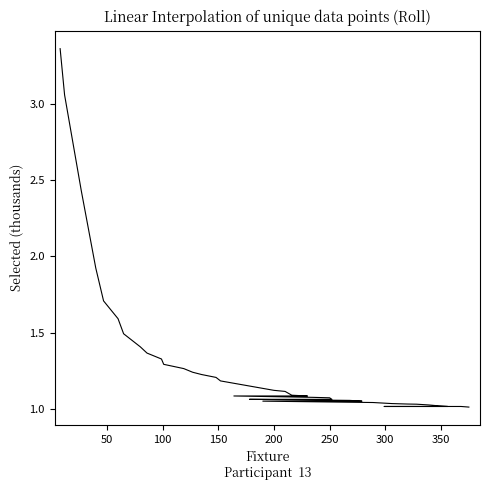

What is the difference between the maximum and minimum values?

2.4